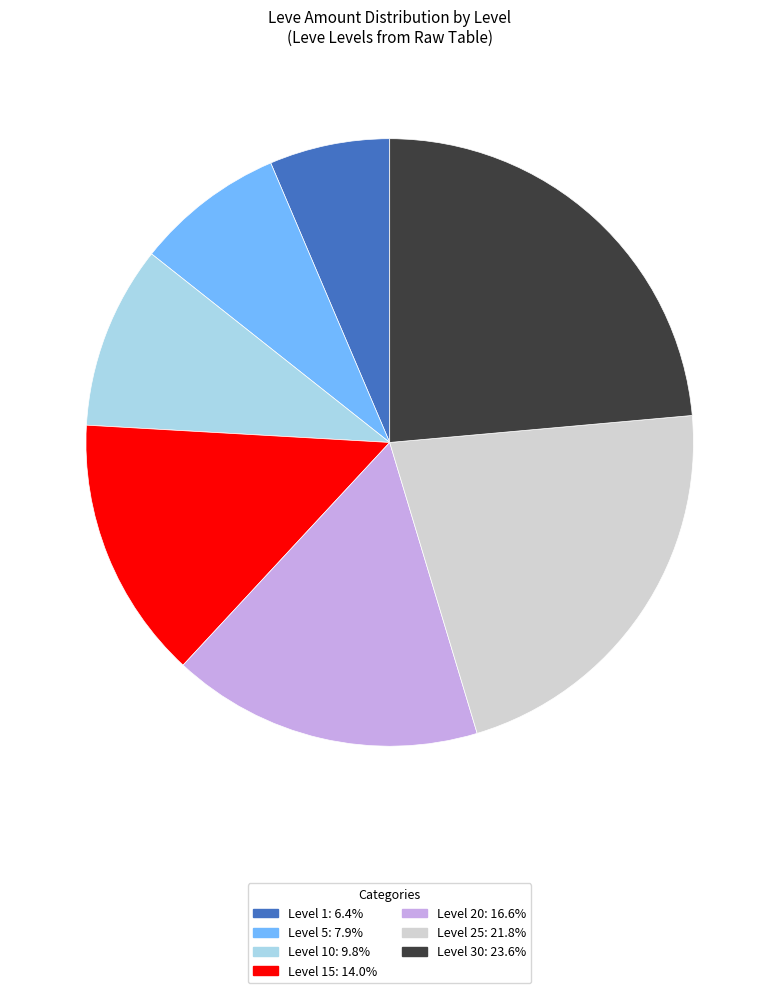

What is the ratio of the value at Level 5: 7.9% to the value at Level 30: 23.6%?

0.3